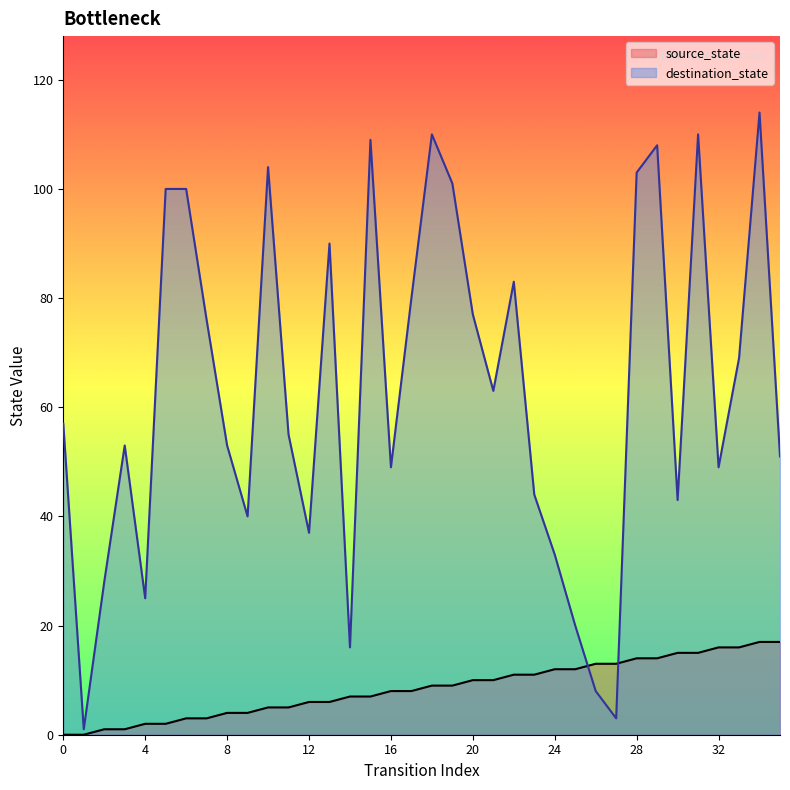

What is the minimum value for destination_state?

1